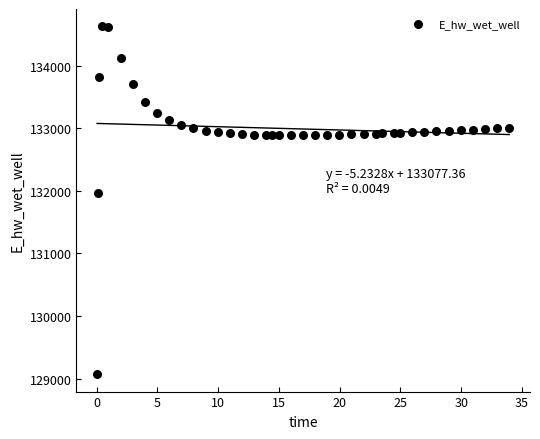

What Y value in the scatter plot is closest to 131849?

131970.0